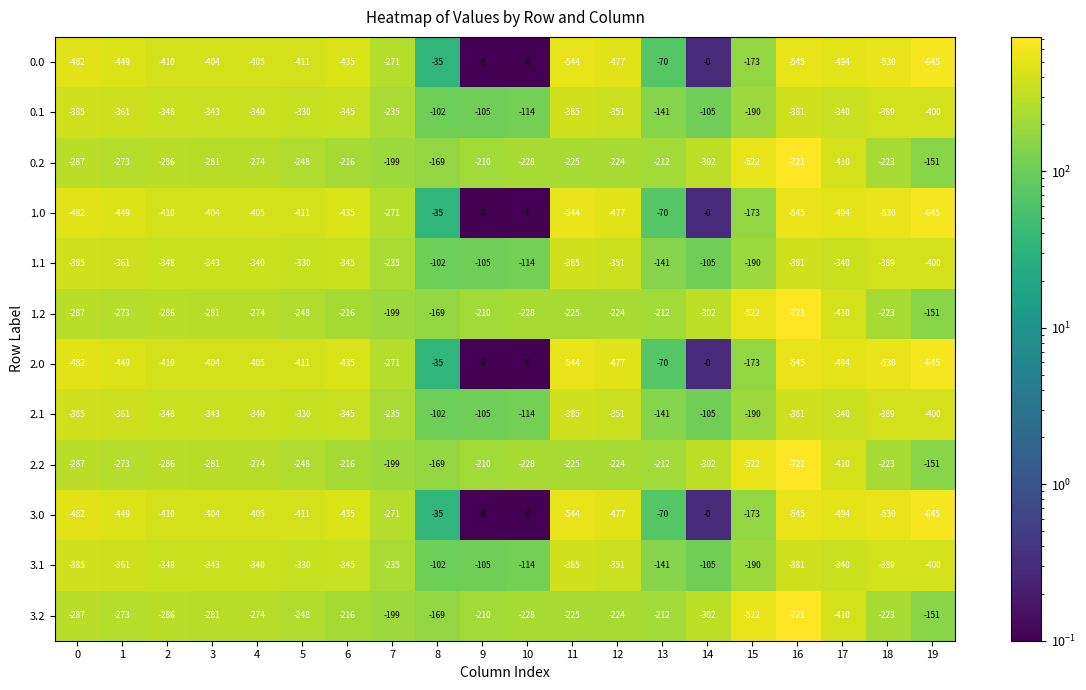

At which category is the sum across all series the highest?

8